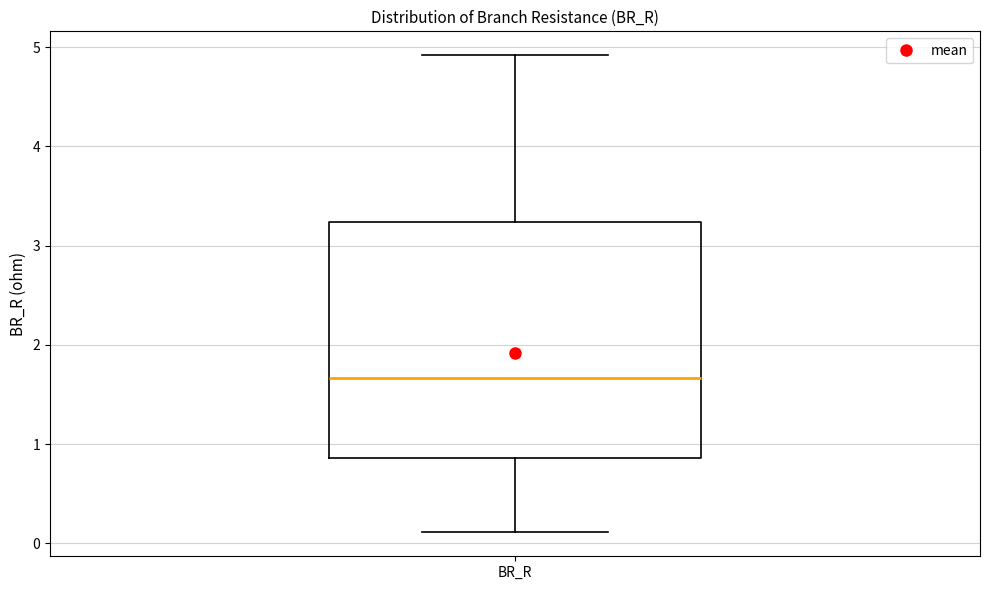

Transcribe this box plot: give where the median line is, the range the box spans, and where the two whiskers end, as read against the y-axis. The values are not printed on the chart, so give them approximately, as read against the axis.

median 1.7, box 0.9 to 3.2, whiskers 0.1 to 4.9